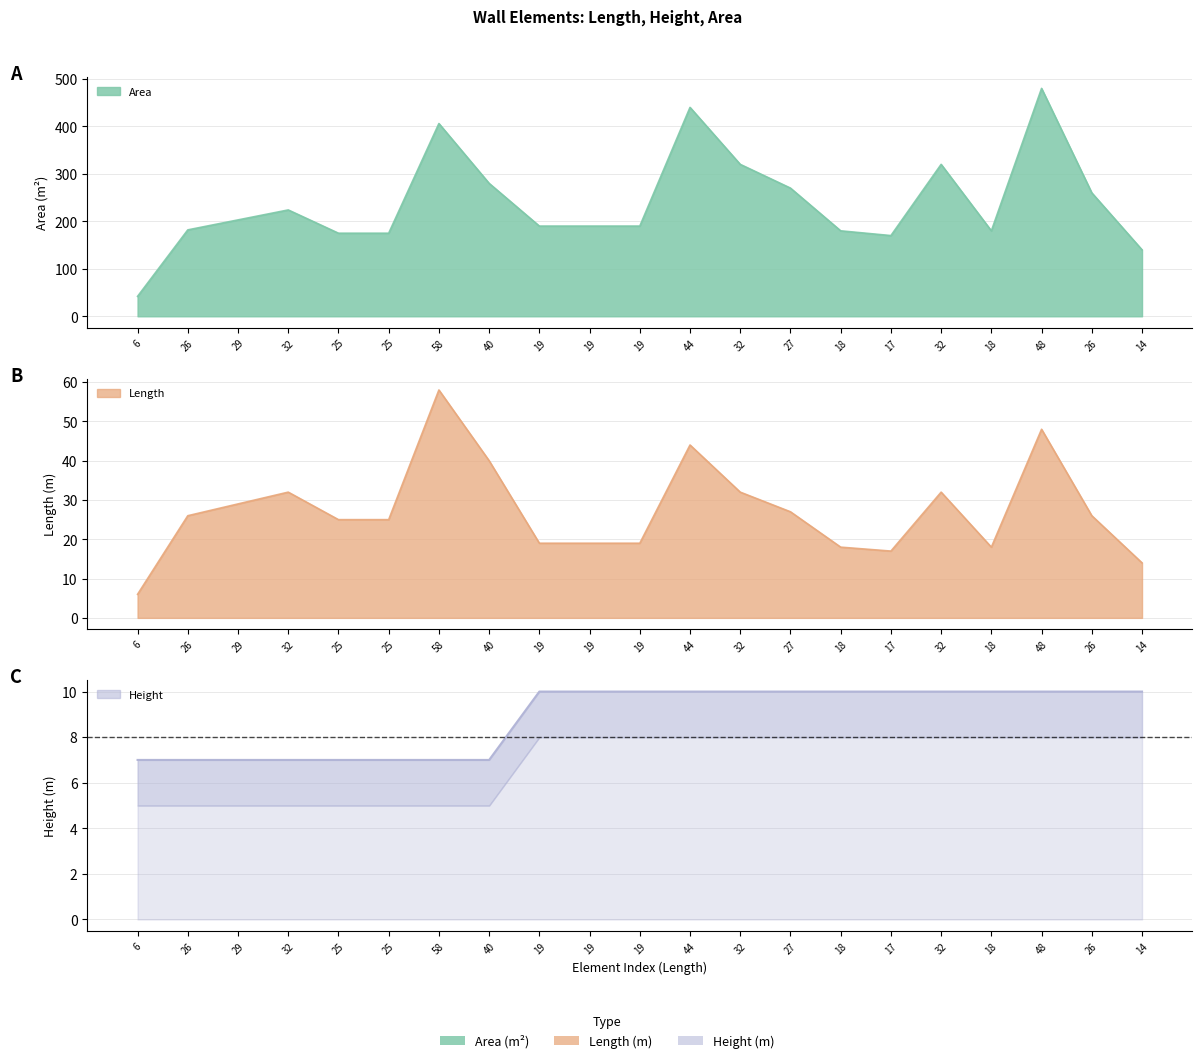

Rank the series by their maximum value, from highest to lowest.

Area, Length, Height